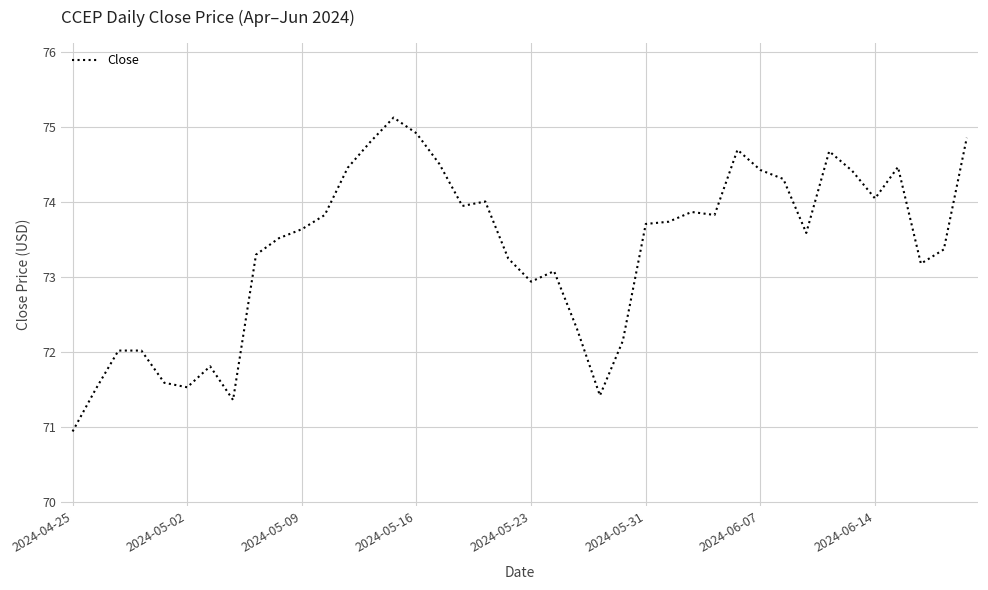

What is the minimum value shown in the chart?

70.9